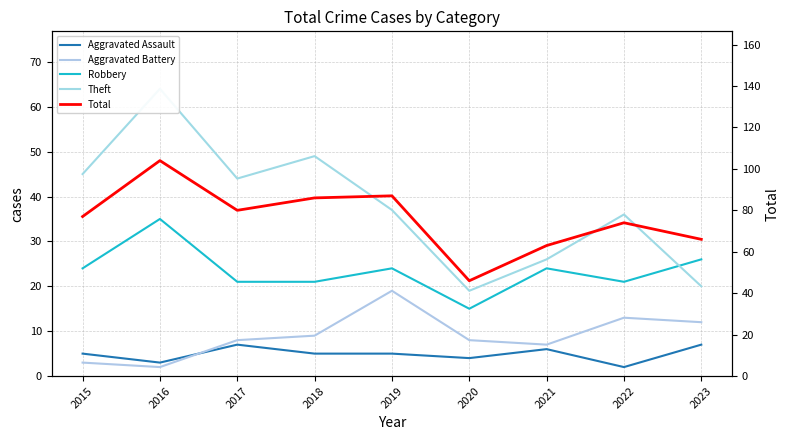

Rank the categories by Aggravated Battery value from lowest to highest.

2016, 2015, 2021, 2017, 2020, 2018, 2023, 2022, 2019